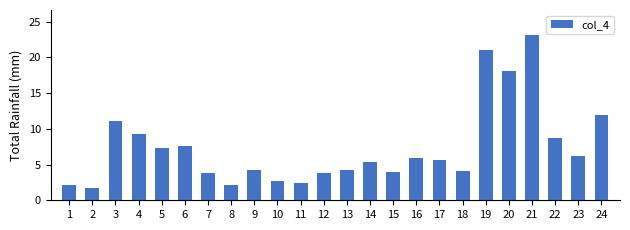

Does the chart contain any negative values?

No